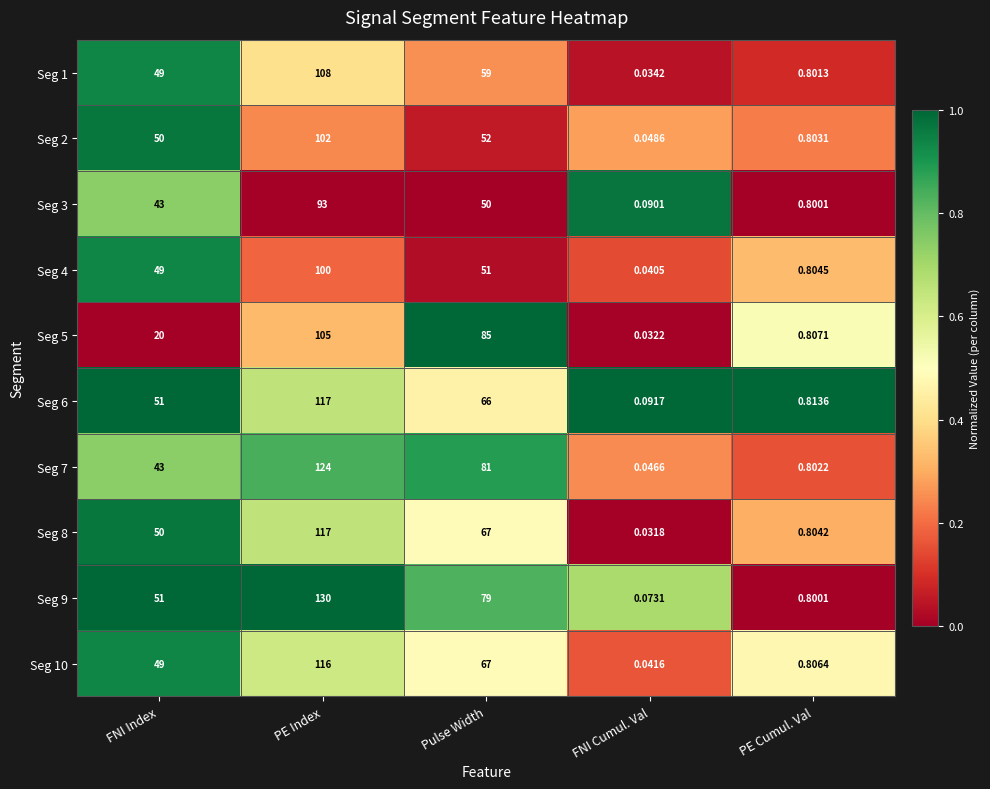

At which category is the sum across all series the highest?

PE Index